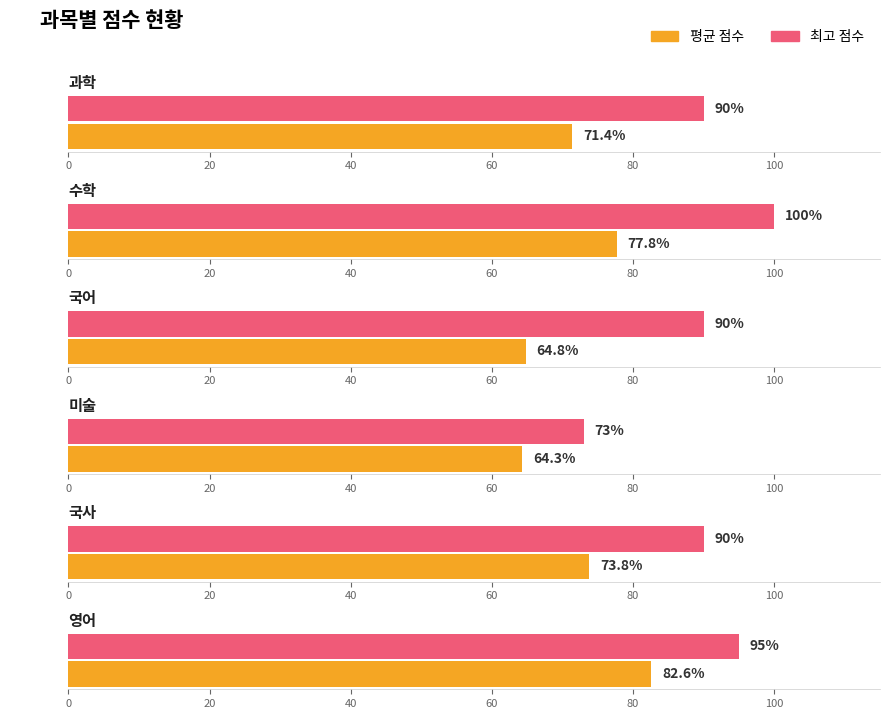

What is the label of the 1st bar from the left?

과학